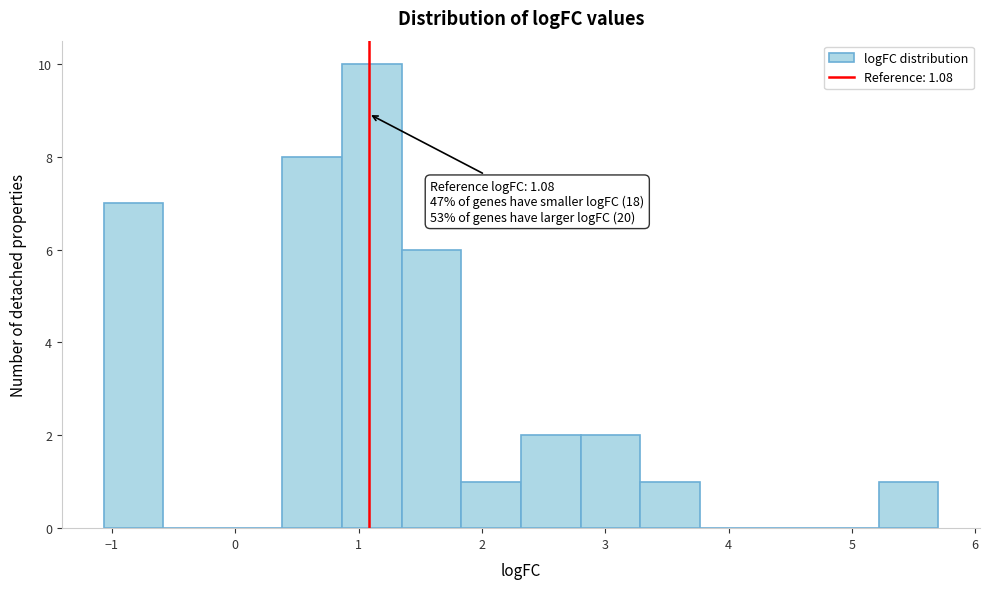

Over which range of the x-axis is the bar tallest?

0.9 to 1.3